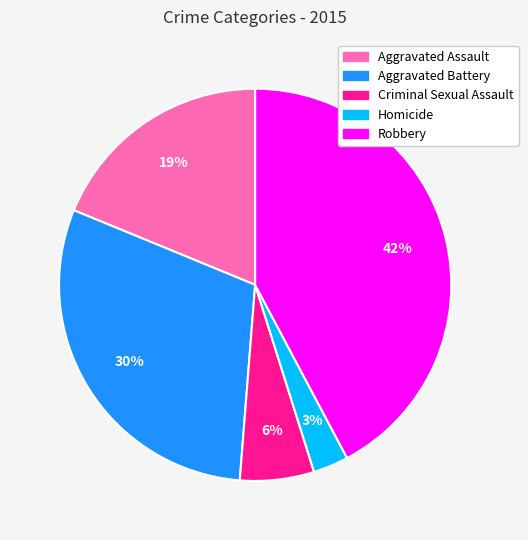

Between Criminal Sexual Assault and Homicide, which is larger?

Criminal Sexual Assault